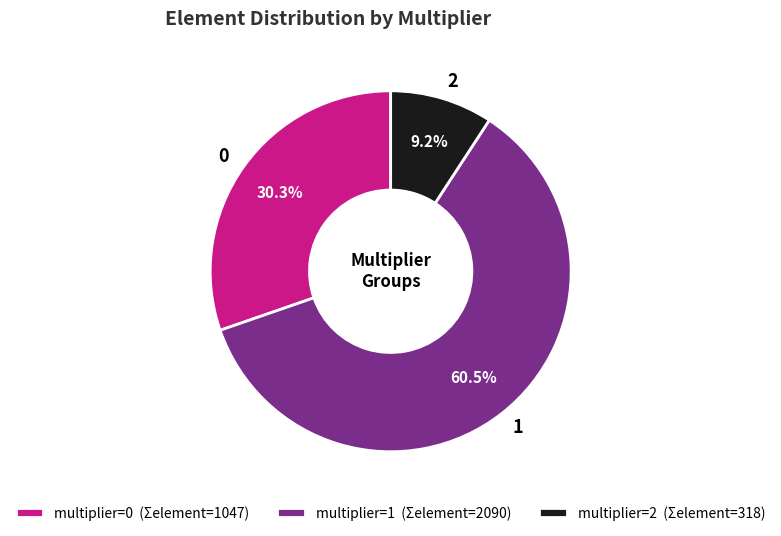

How many slices are in this pie chart?

3